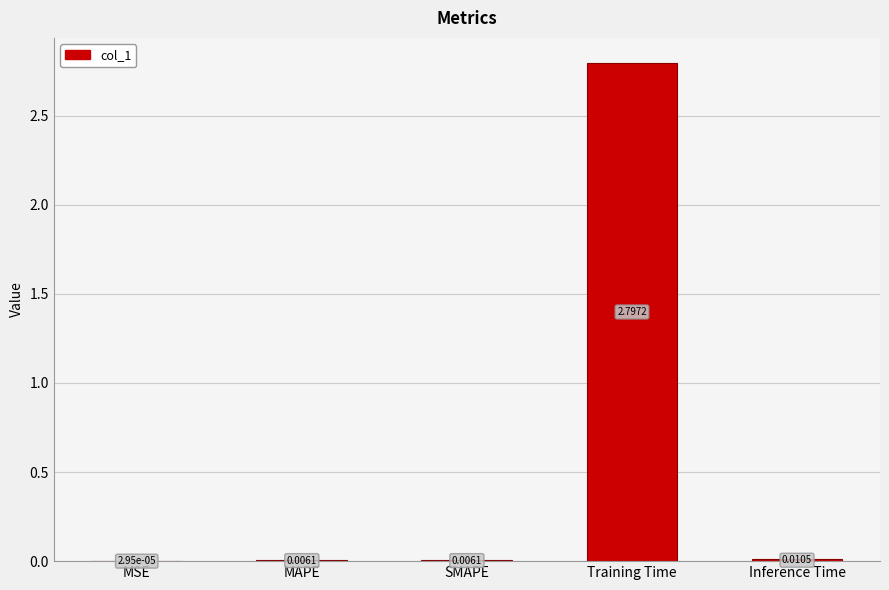

How many series are shown in this chart?

1